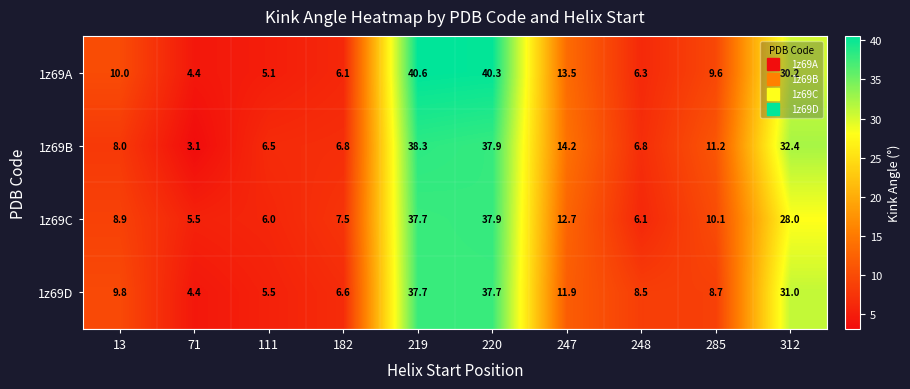

What value does the 1z69D series have at 285?

8.7